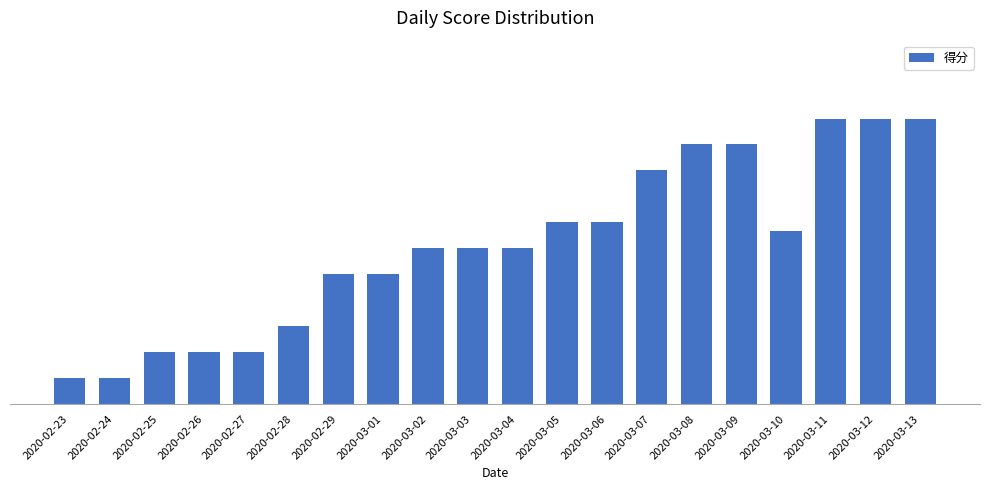

What is the label of the 15th bar from the right?

2020-02-28